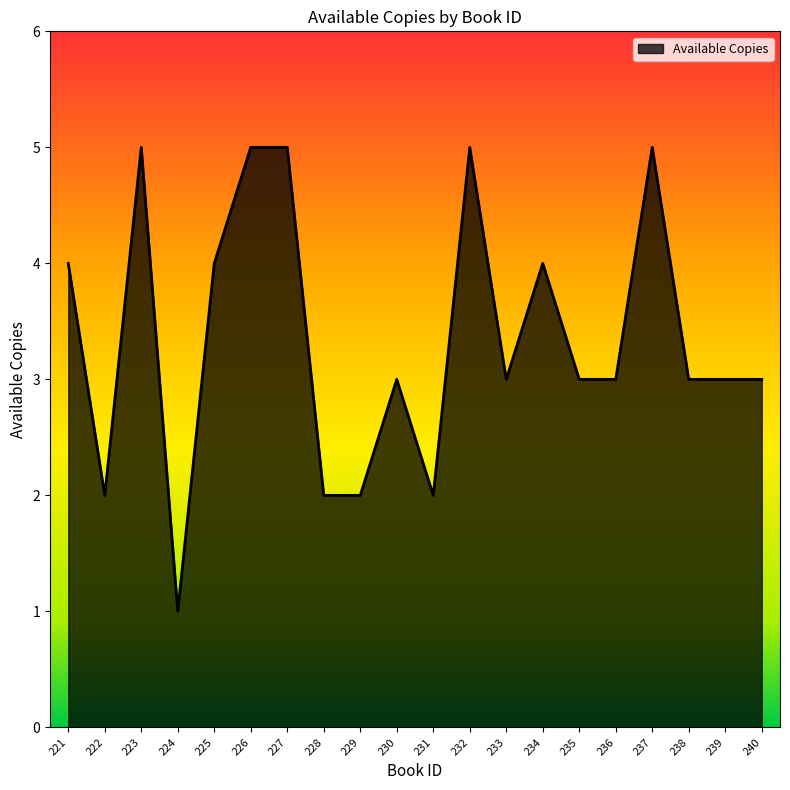

What is the ratio of the value at 230 to the value at 233?

1.0